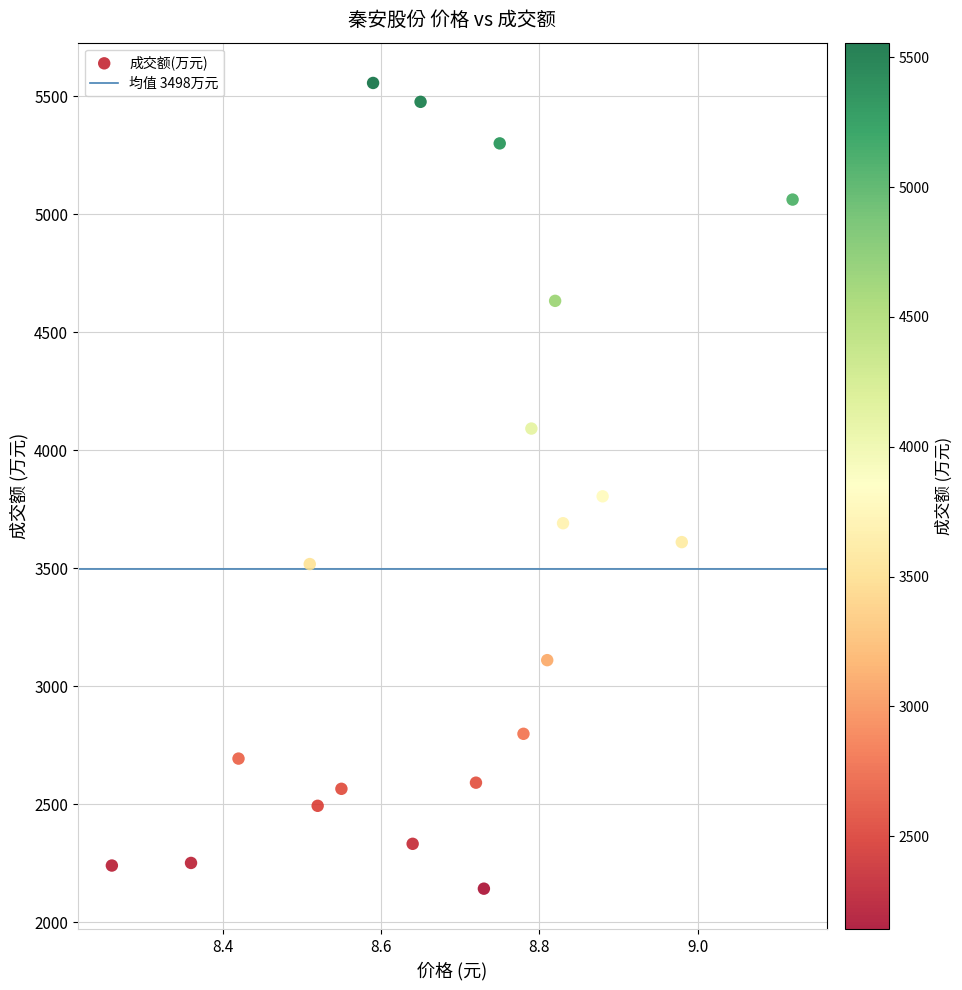

What is the range of Y values (max minus min)?

3413